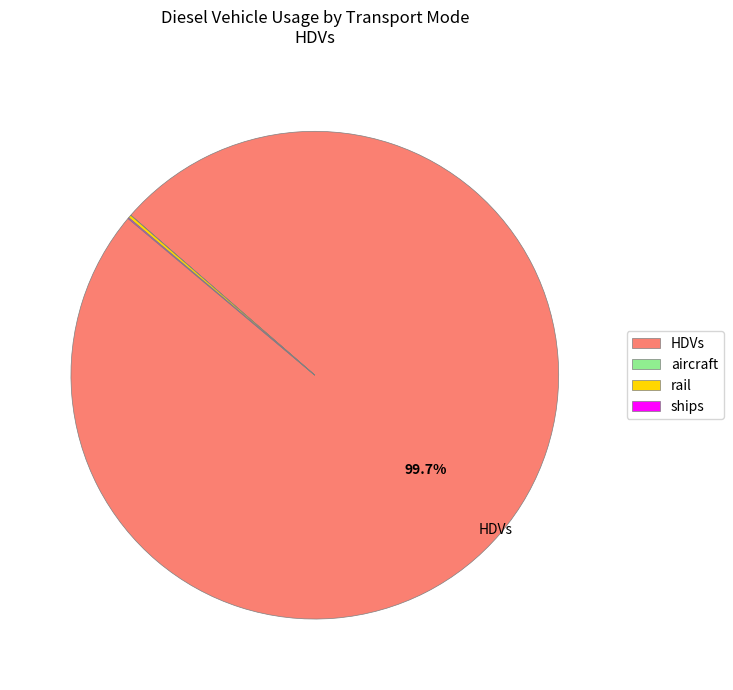

What is the largest slice in the pie chart?

HDVs